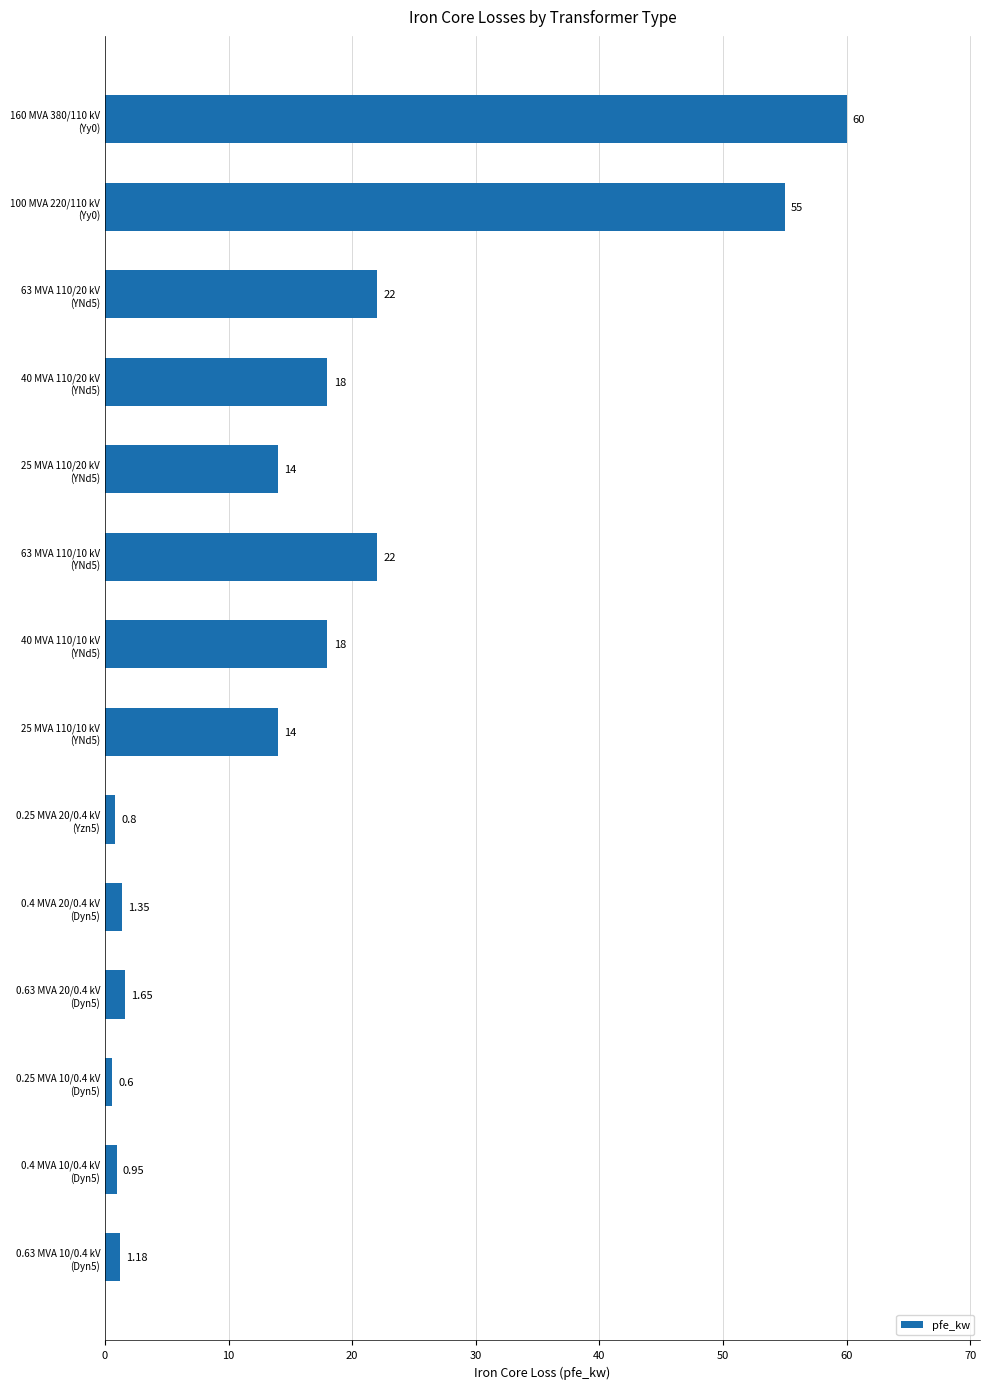

Does the chart contain stacked bars?

No